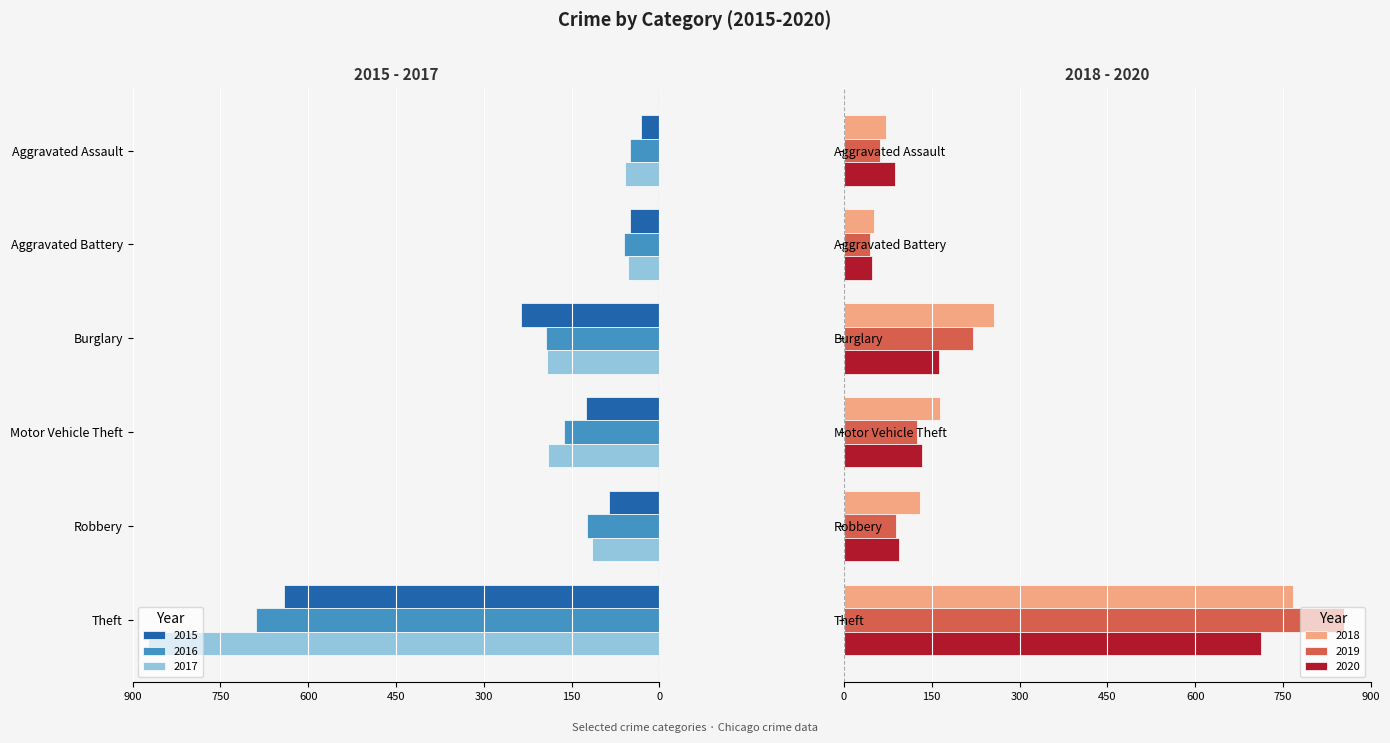

How many series are shown in this chart?

6